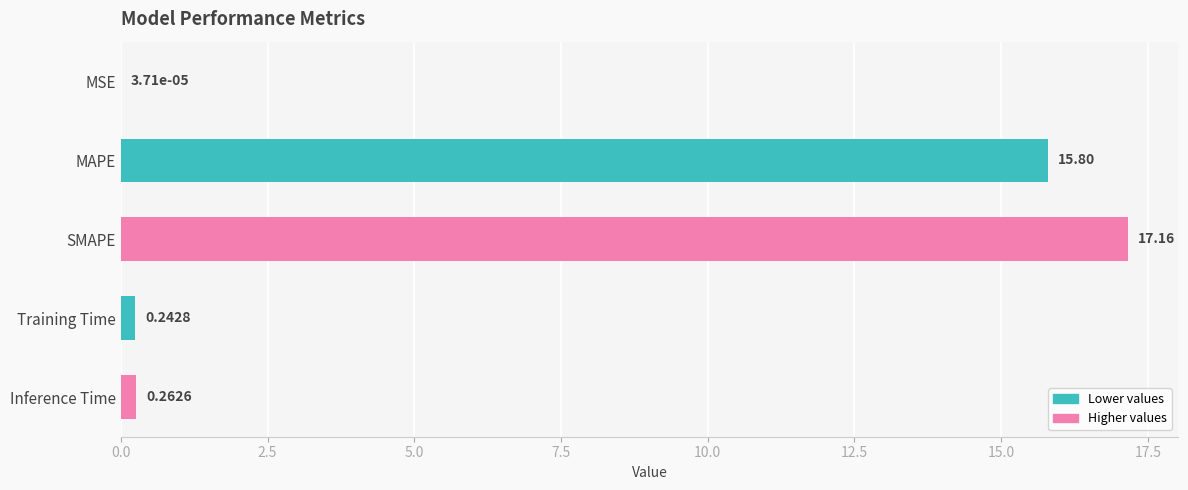

What is the sum of all values?

33.5